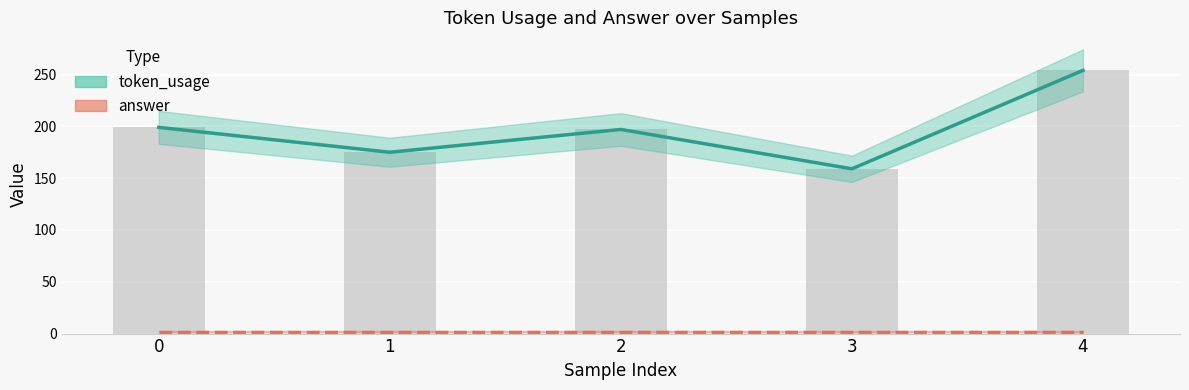

The value of token_usage at 3 is 106. True or false?

False